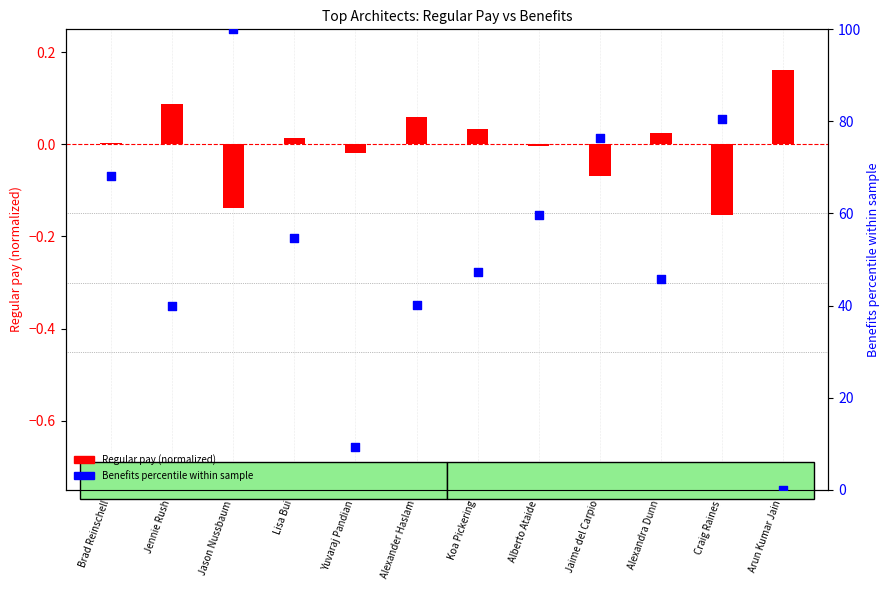

At which category is the sum across all series the highest?

Jason Nussbaum